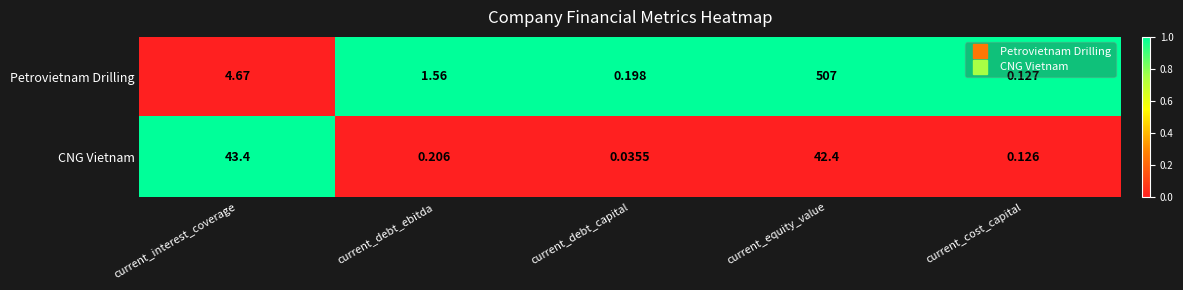

List the series in order of their peak value, lowest first.

CNG Vietnam, Petrovietnam Drilling